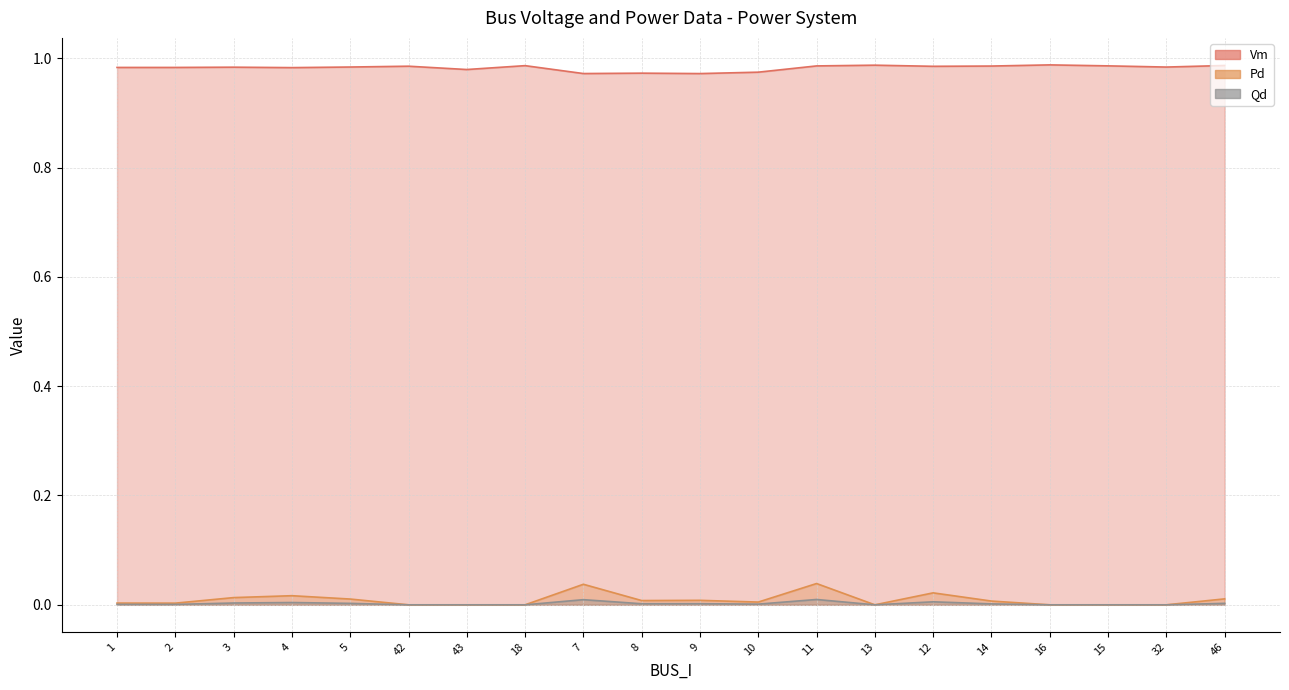

How many positive values does the Qd series have?

13